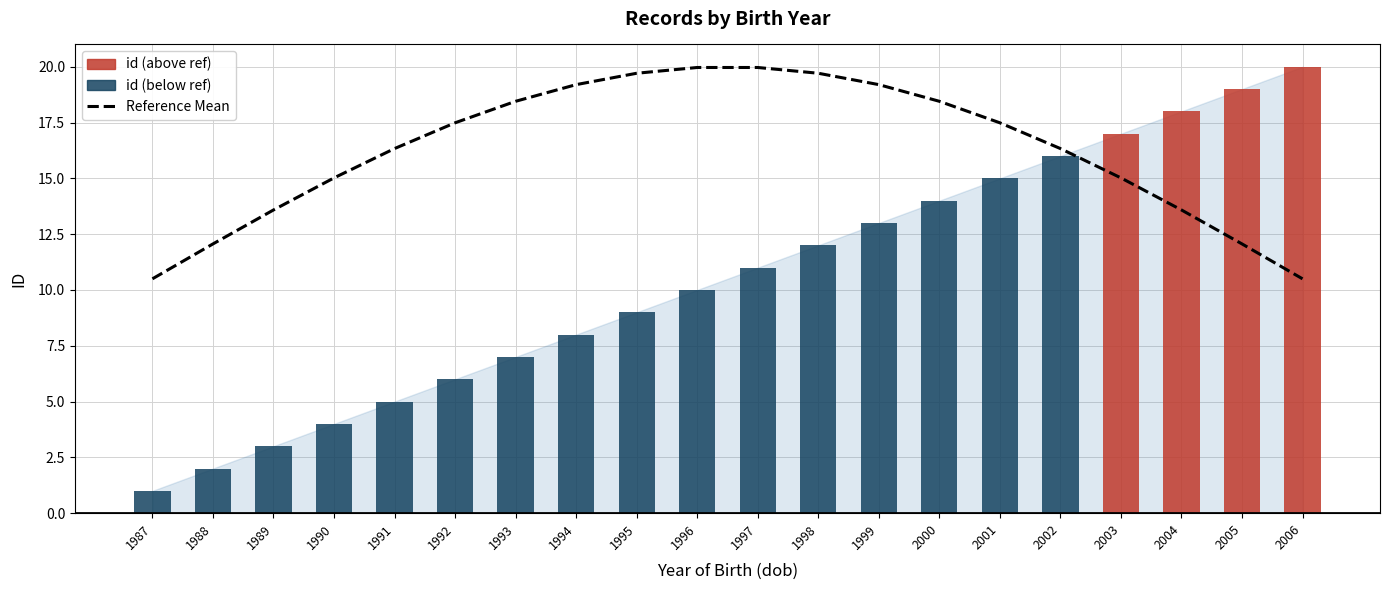

True or false: the data shows 26.3 at 1991.

False